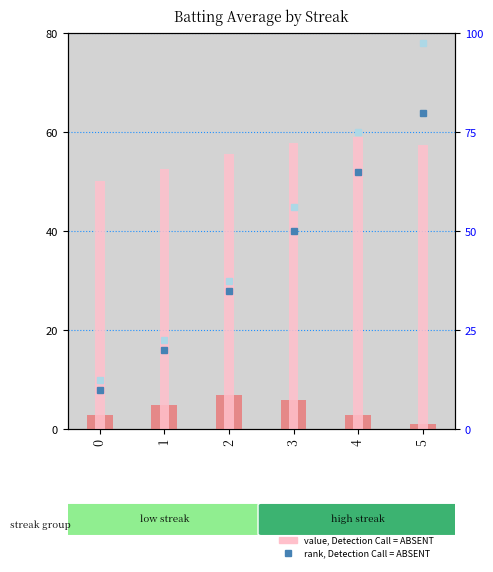

True or false: rank, Detection Call = ABSENT has a value of 80.0 at 5.

True